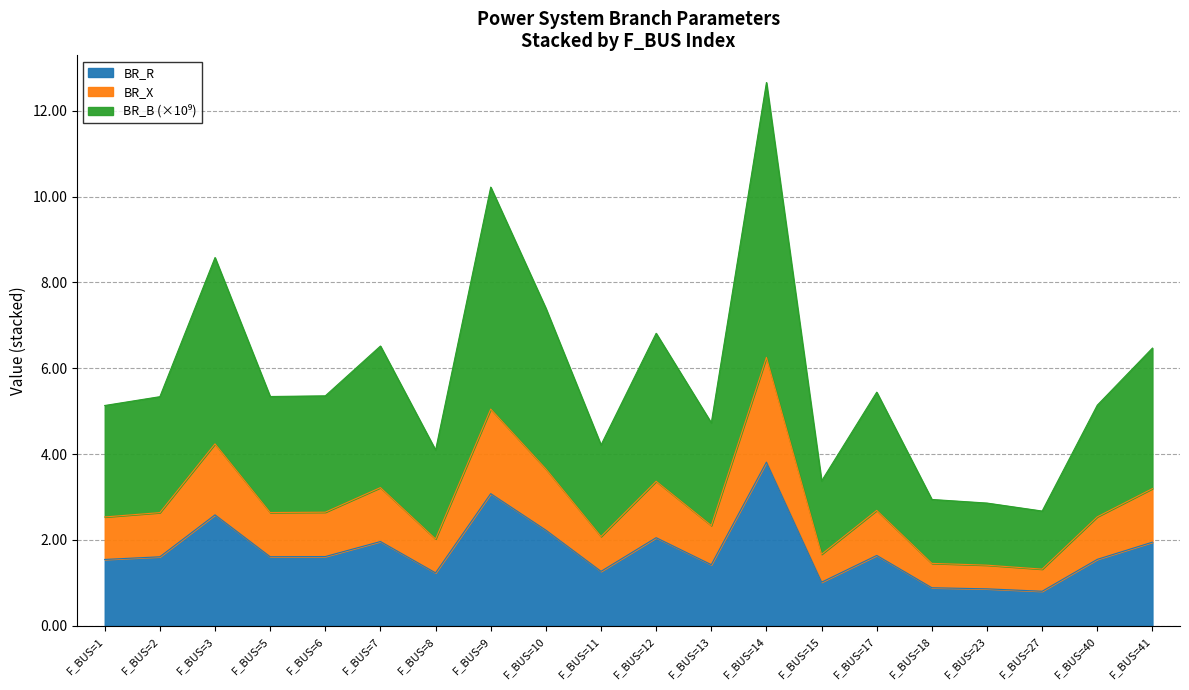

What is the value of the BR_X point at the 18th from the left?

1.3